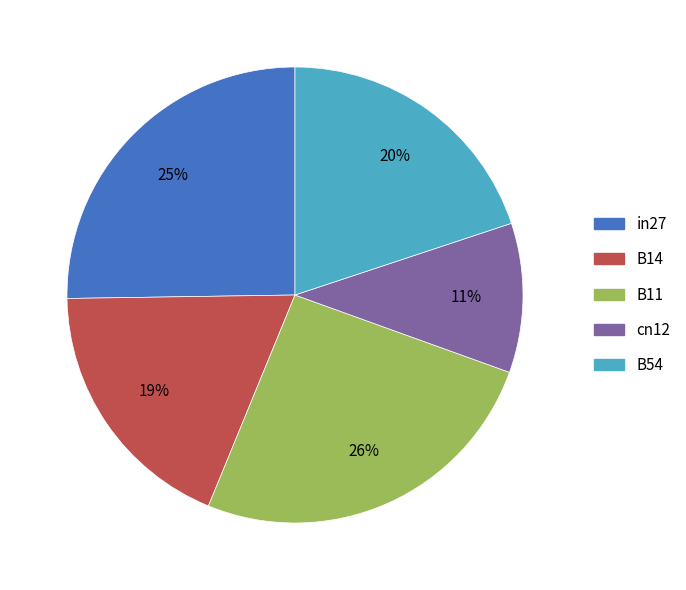

The cn12 slice represents 3% of the pie. True or false?

False